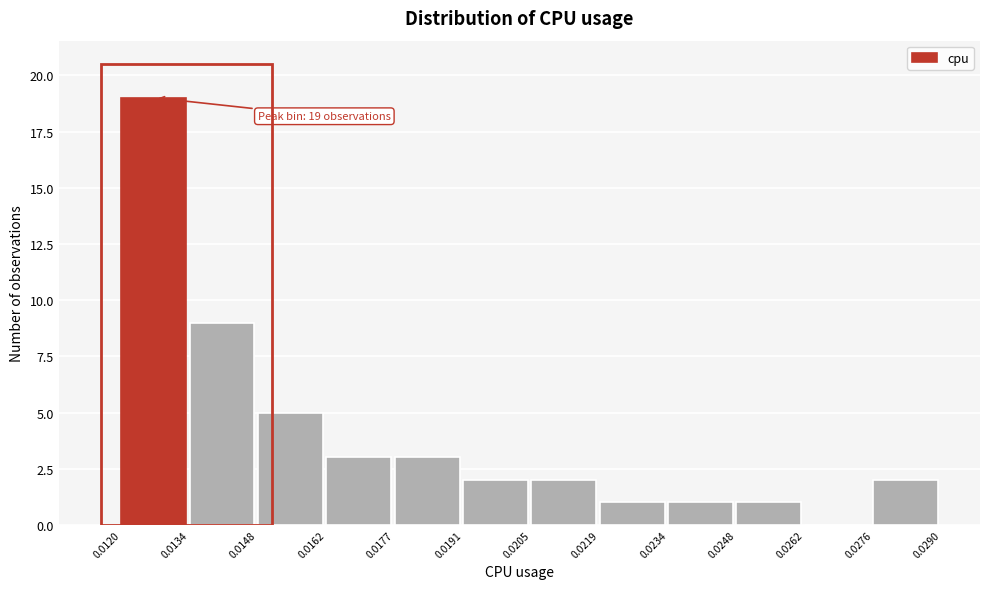

Which range on the x-axis has the tallest bar?

0.0120 to 0.0134